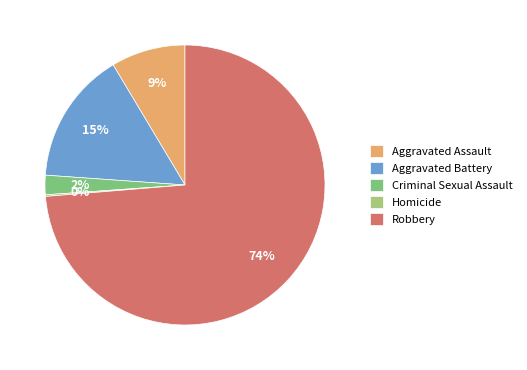

Combined, do Robbery and Aggravated Assault account for over 50%?

Yes